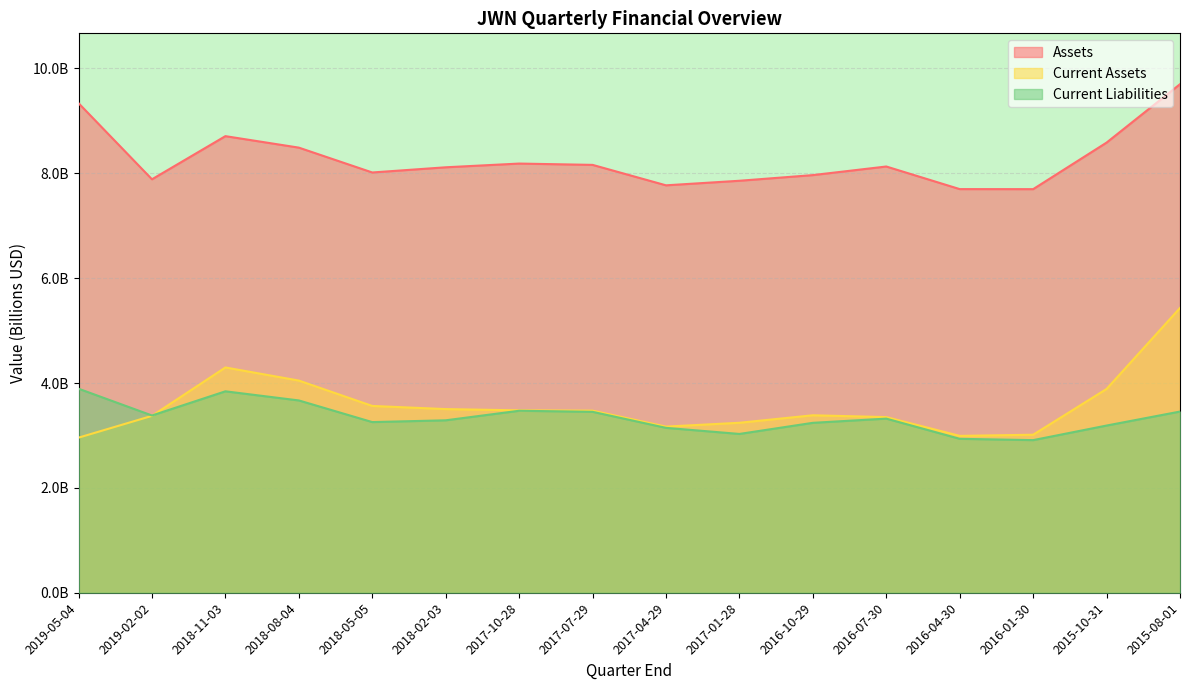

Which series has the largest range (max minus min)?

Current Assets